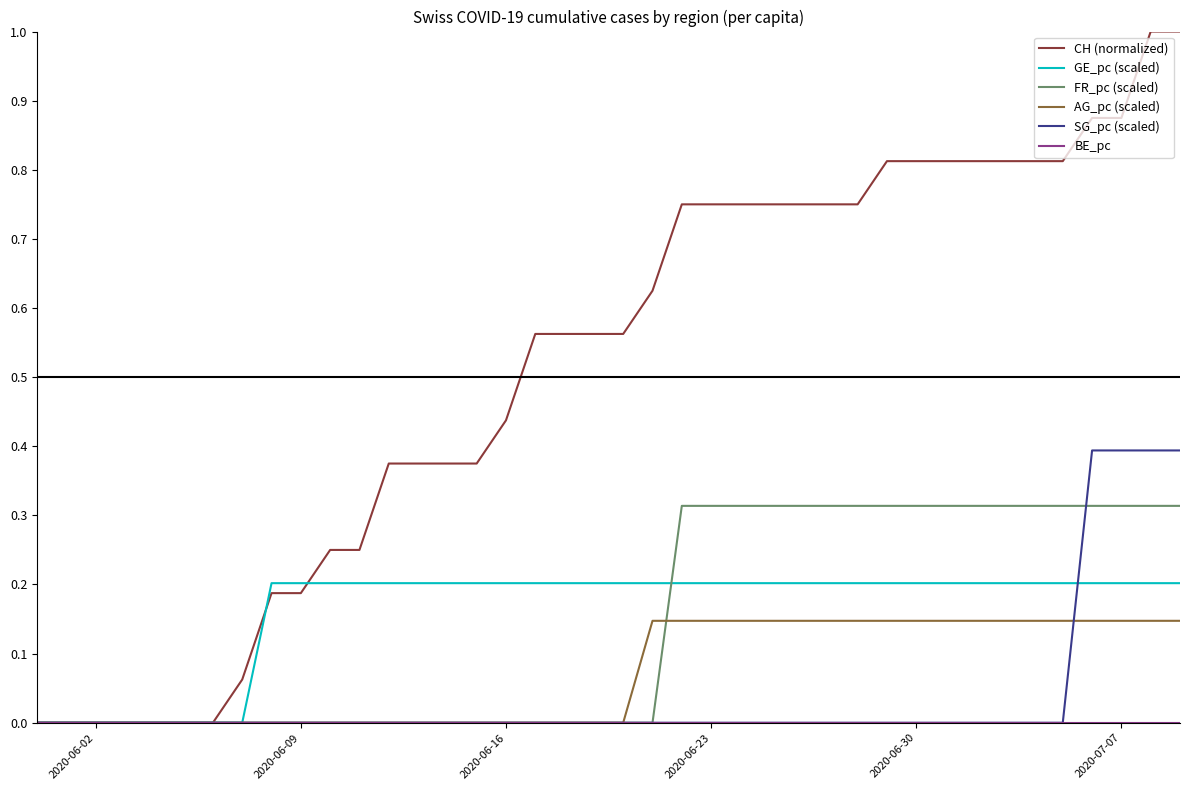

Which series has the largest total across all categories?

CH (normalized)